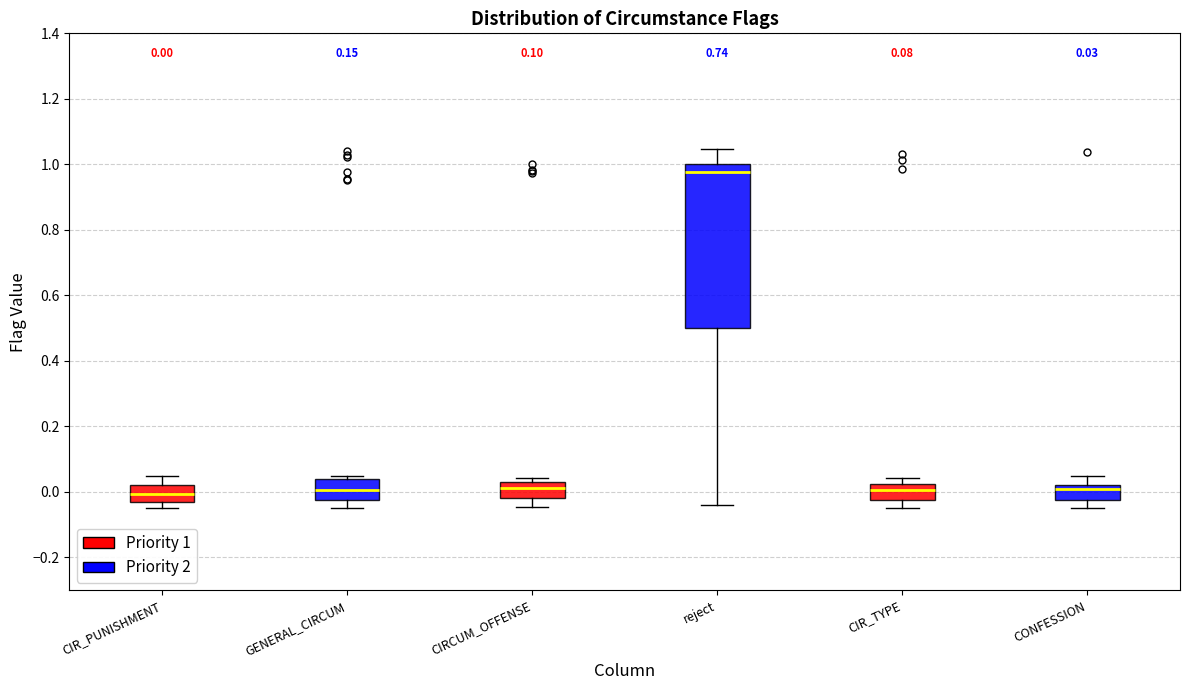

Comparing the boxes themselves (not the whiskers), which one is the tallest?

reject